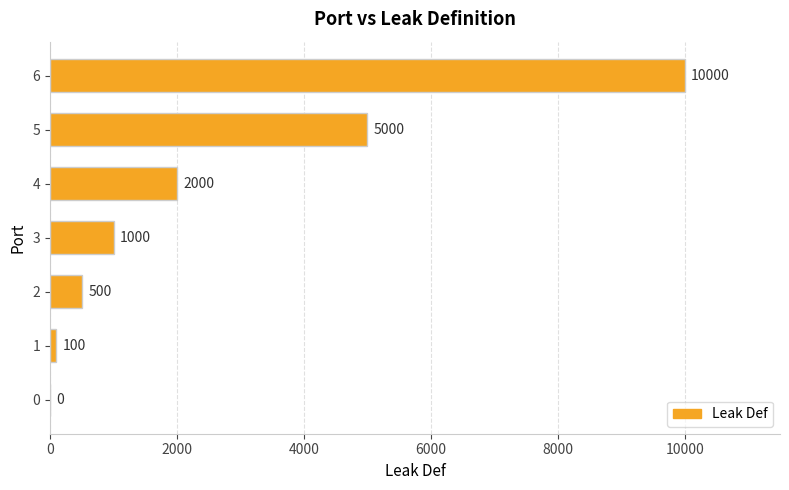

What is the sum of all values?

18600